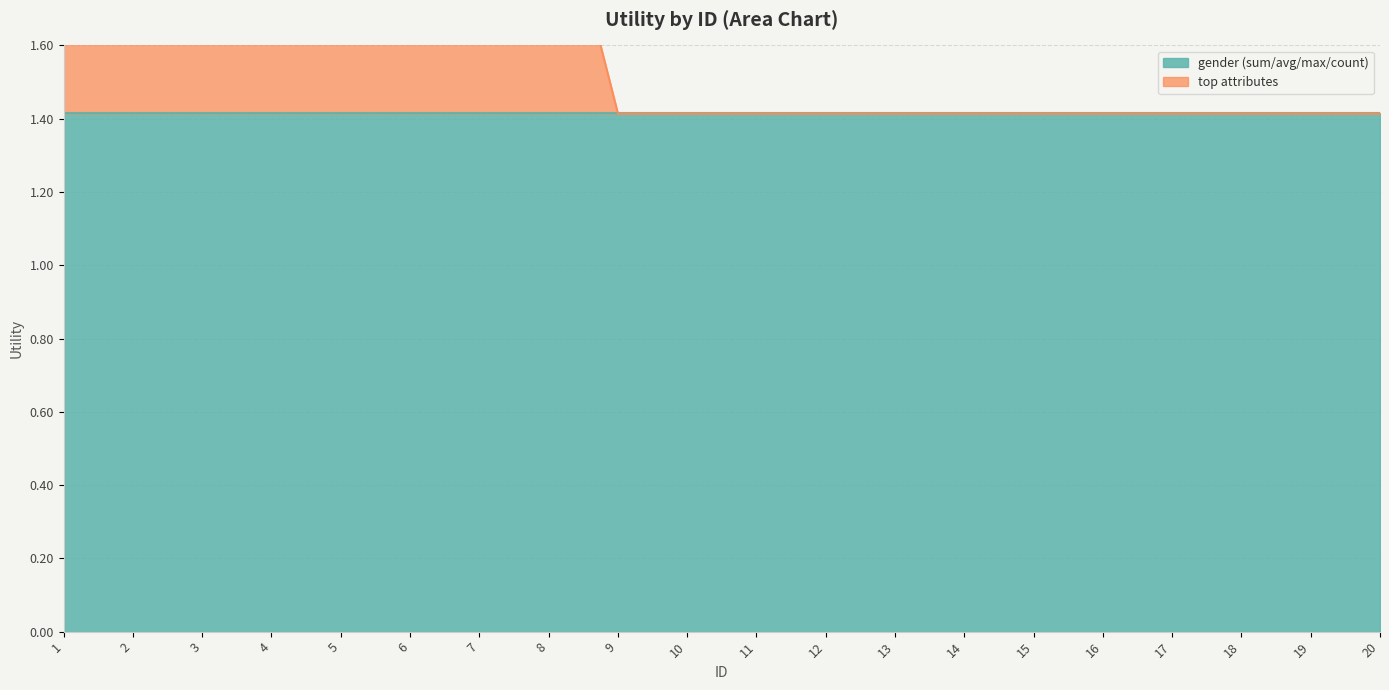

True or false: the data has more than 0 interior local peaks.

False